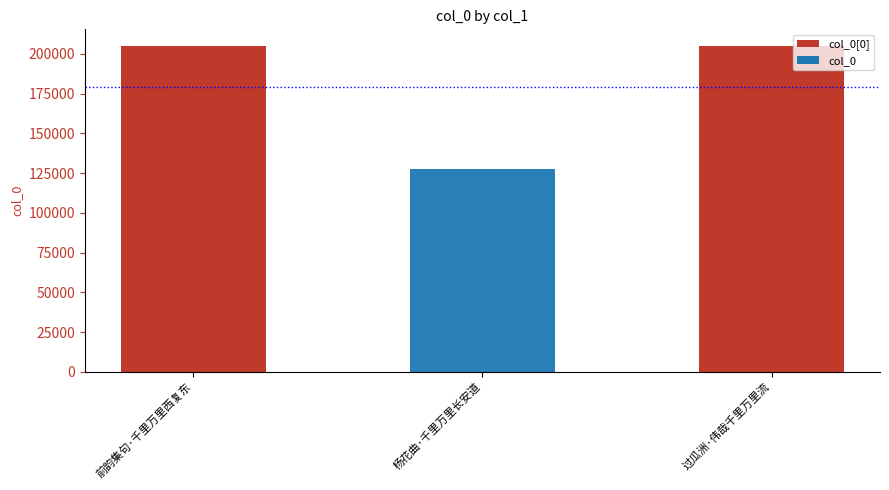

How many bars are there in total?

3